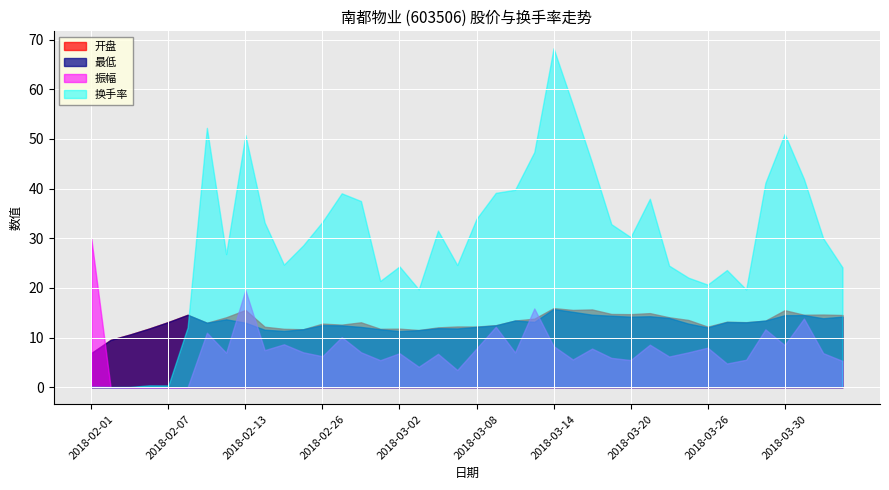

Which series has the largest range (max minus min)?

换手率